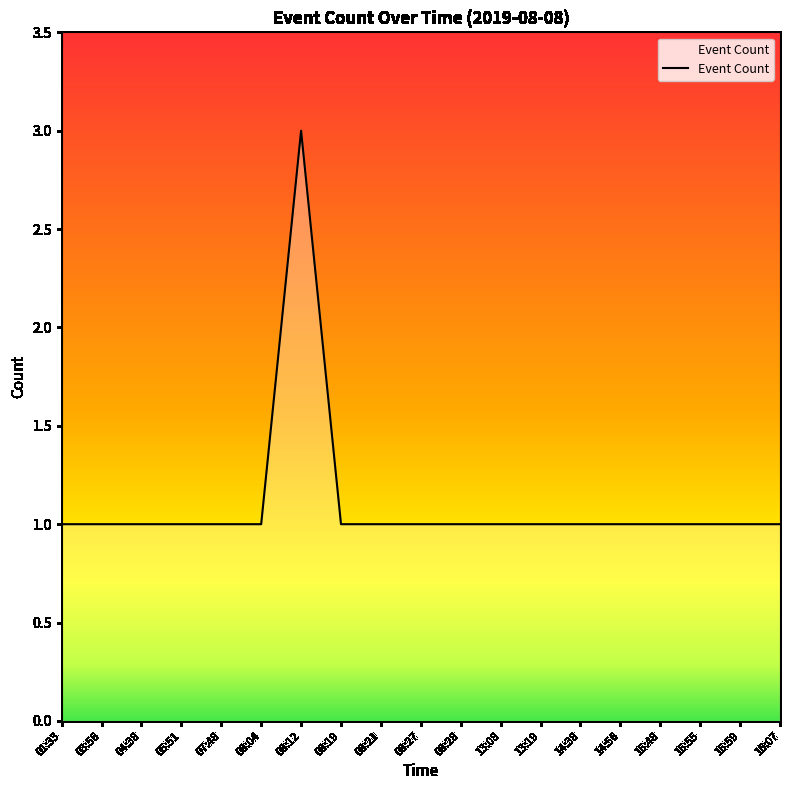

Is it true that the value at 15:48 is 1?

True